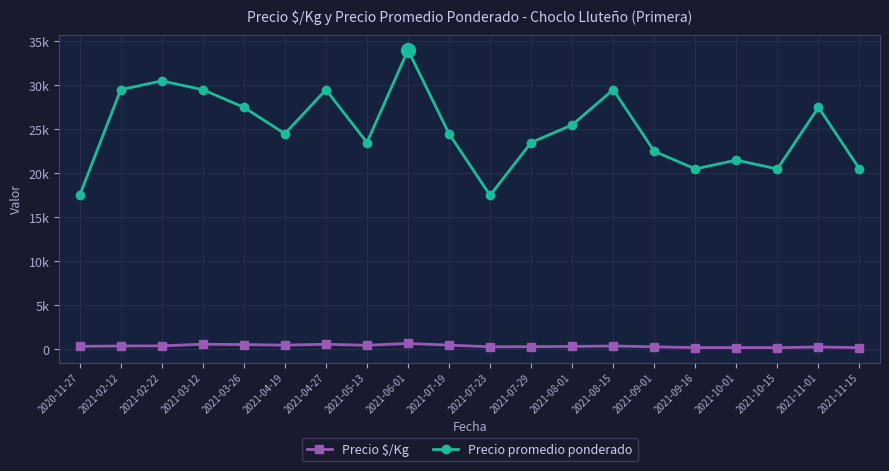

Is this an area chart (filled region under the line)?

No